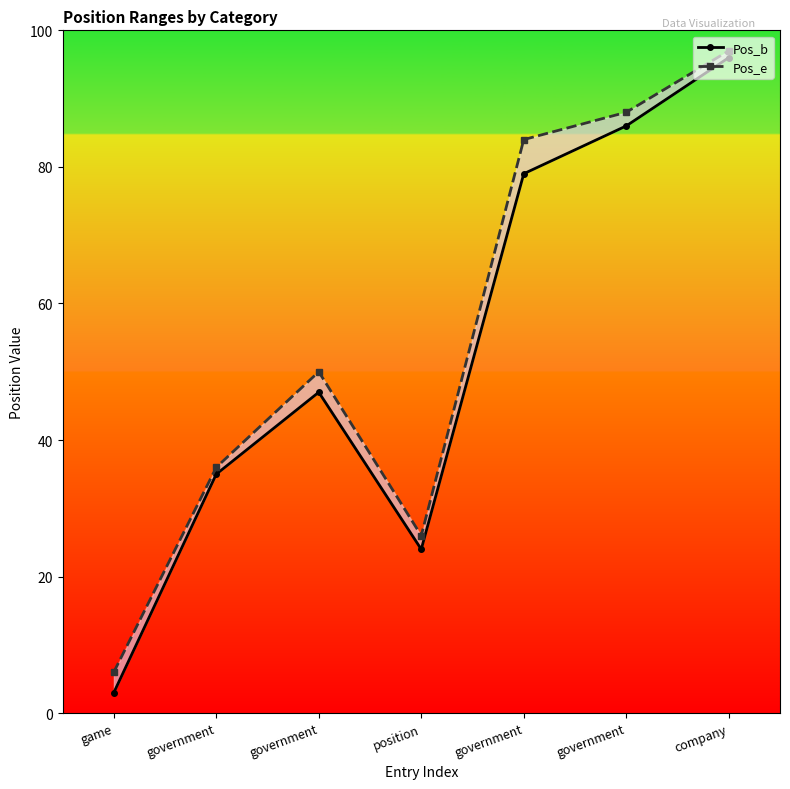

What is the label of the 4th point from the left?

position